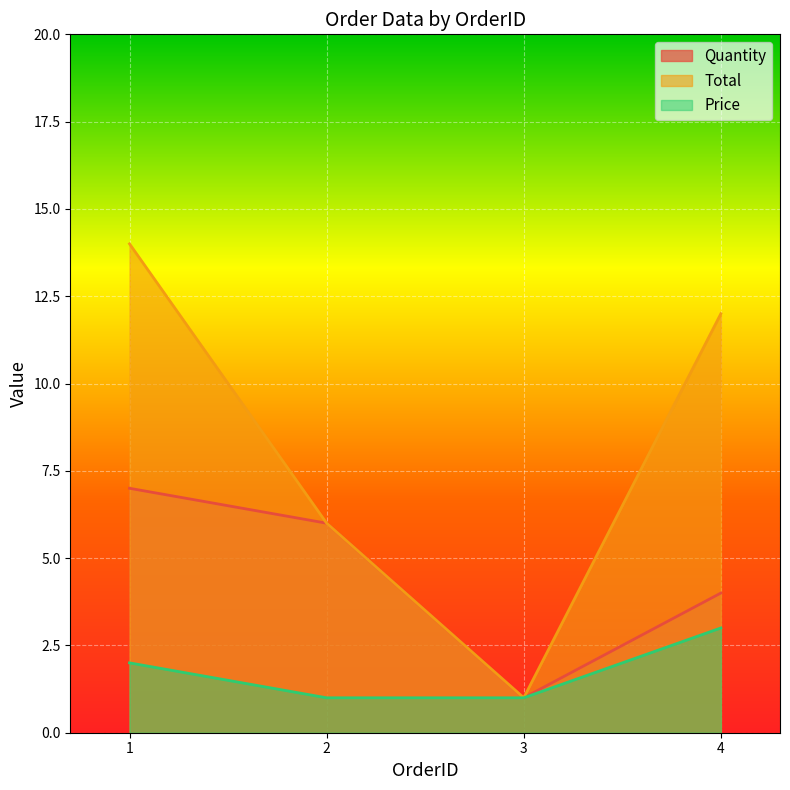

Is the value of Total at 1 greater than the value of Quantity at 2?

Yes